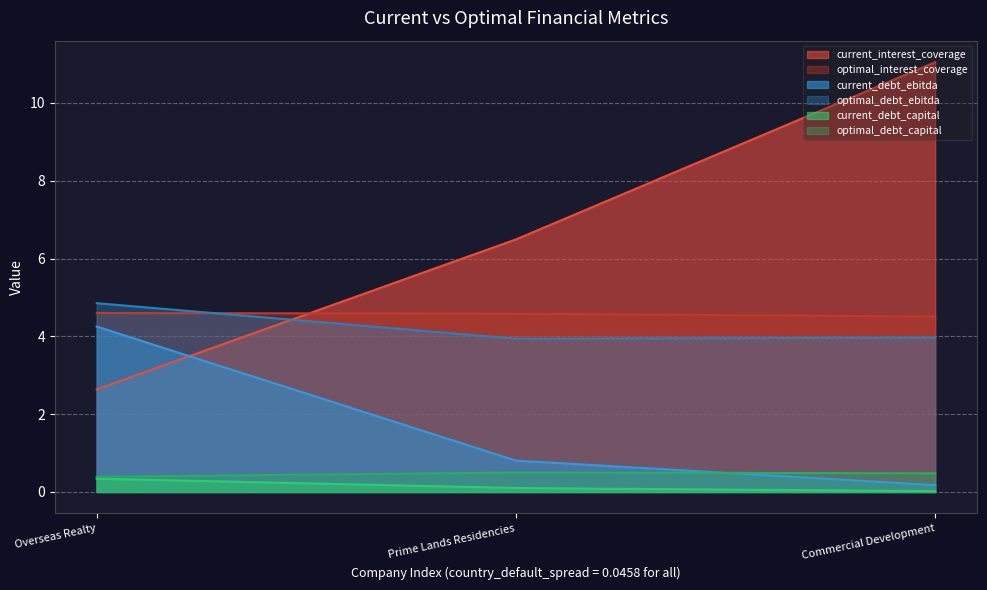

Reading left to right, list all the values displayed in this chart.

current_interest_coverage: 2.6	6.5	11.0
optimal_interest_coverage: 4.6	4.6	4.5
current_debt_ebitda: 4.3	0.8	0.2
optimal_debt_ebitda: 4.9	3.9	4.0
current_debt_capital: 0.3	0.1	0.0
optimal_debt_capital: 0.4	0.5	0.5